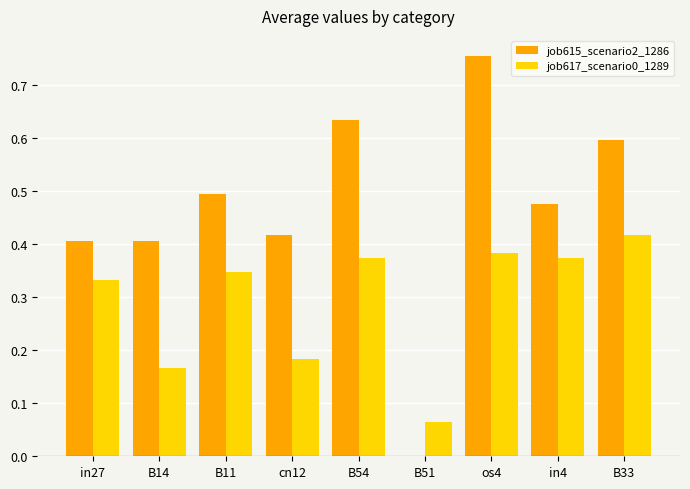

What is the sum of the job615_scenario2_1286 values at in4 and B11?

1.0